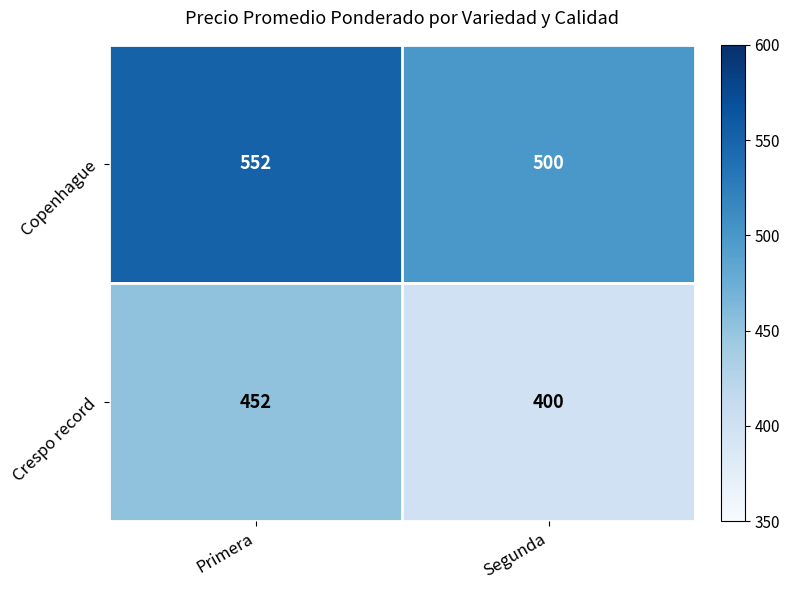

Reading left to right, extract all data points from this chart.

Copenhague: 552	500
Crespo record: 452	400